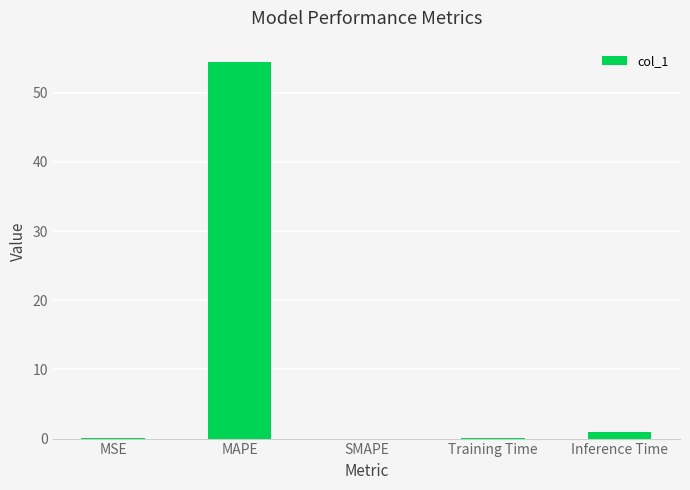

The value at MAPE is 54.4. True or false?

True